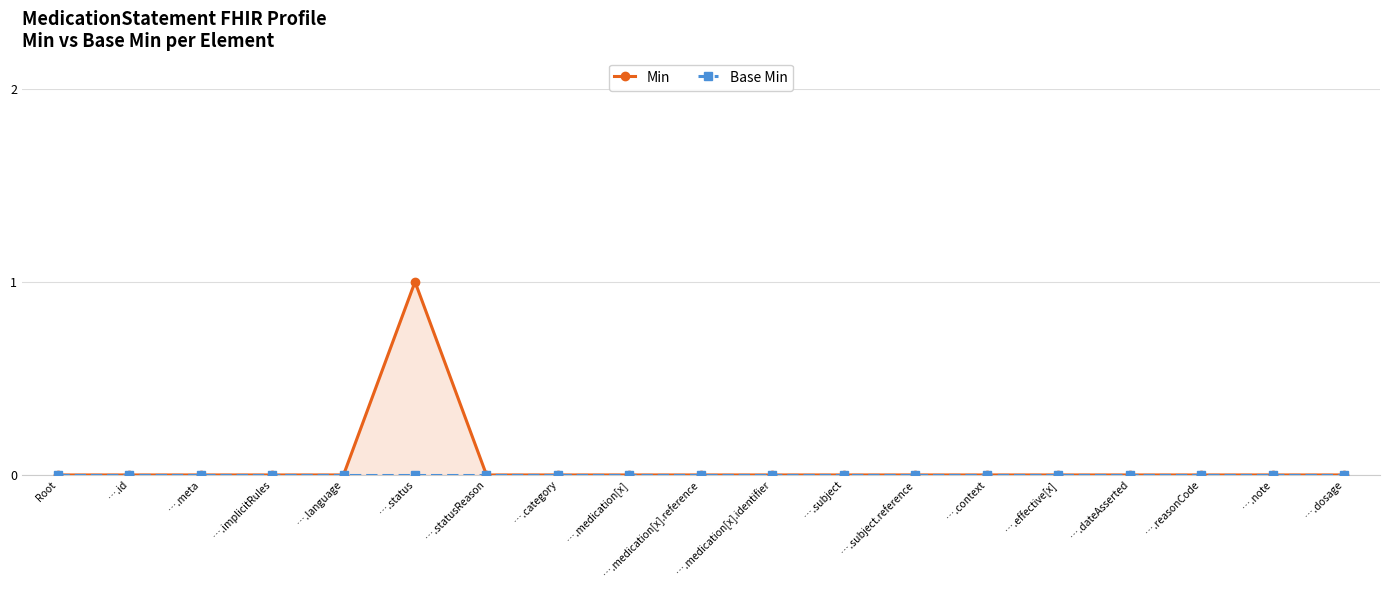

How many data points does each series have?

19